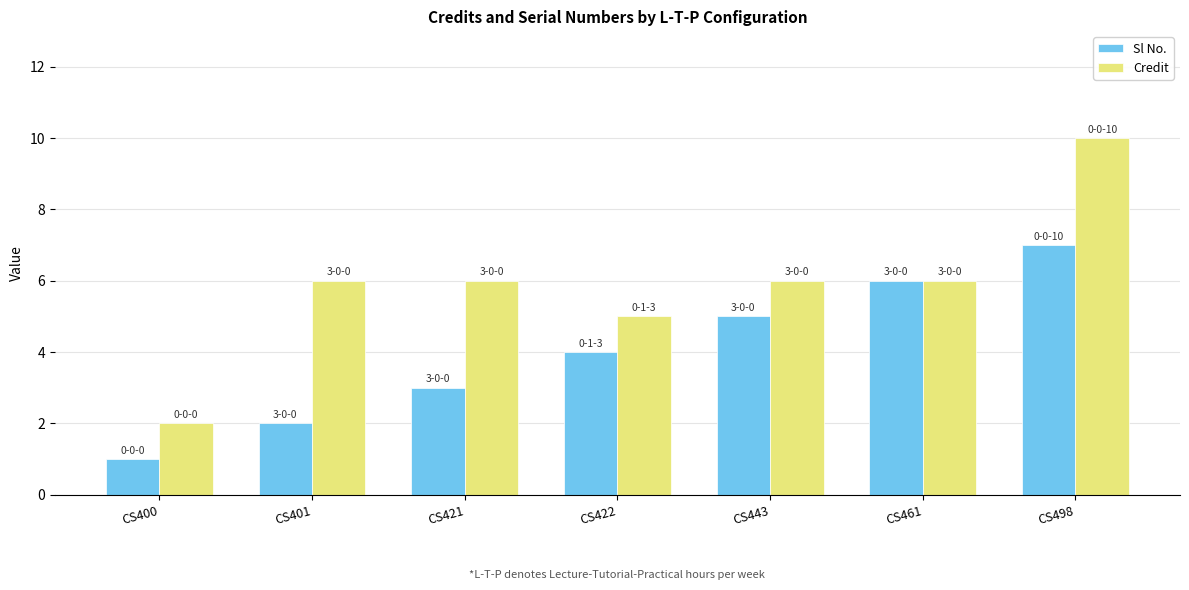

What is the spread (max minus min) of values at CS498?

3